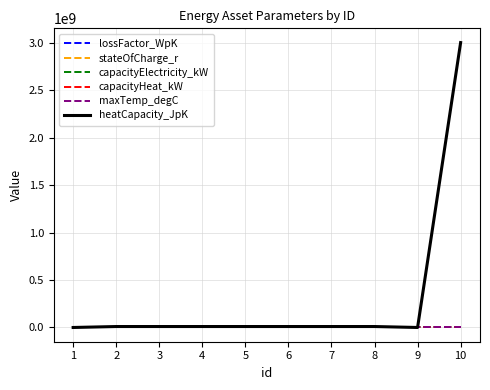

What is the maximum value shown in the chart?

3000000000.0